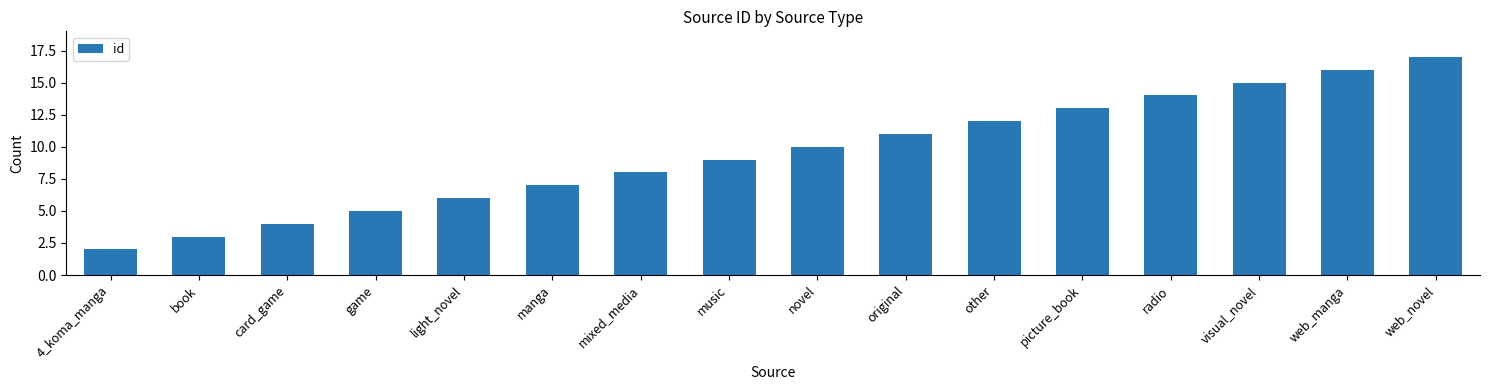

How many distinct data groups are displayed?

1